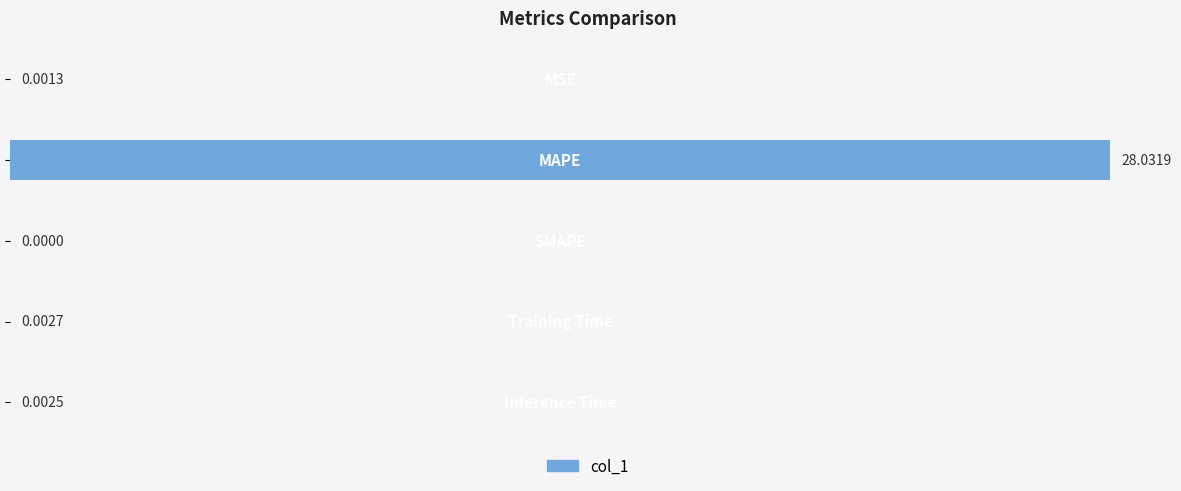

What is the greatest value displayed?

28.0